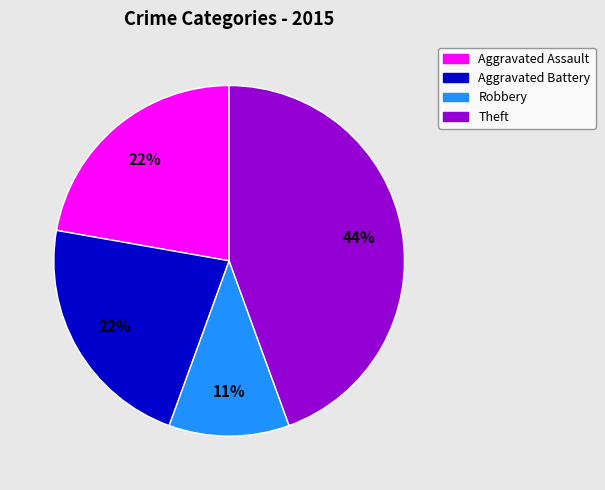

To the nearest percent, what is the difference between the largest and smallest slice percentages?

33%